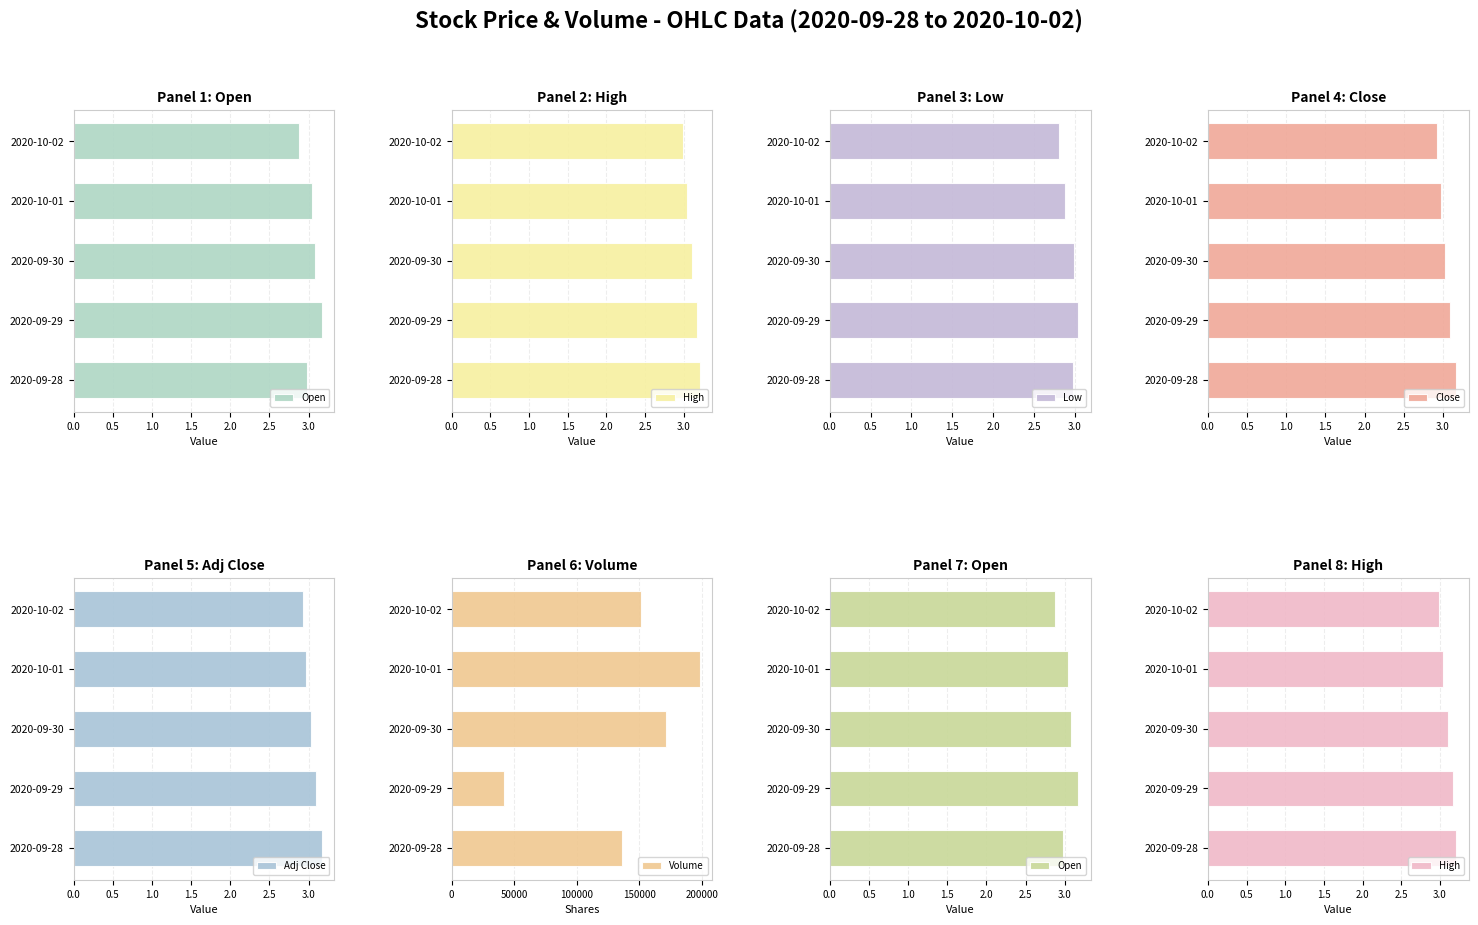

Count the number of data series in this chart.

6